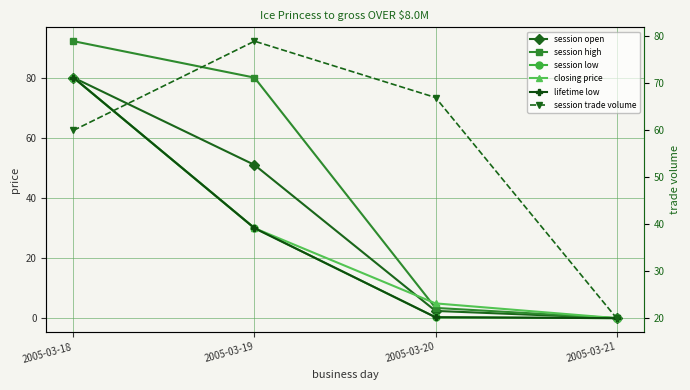

What is the difference between the maximum and second lowest values in the session low series?

79.6